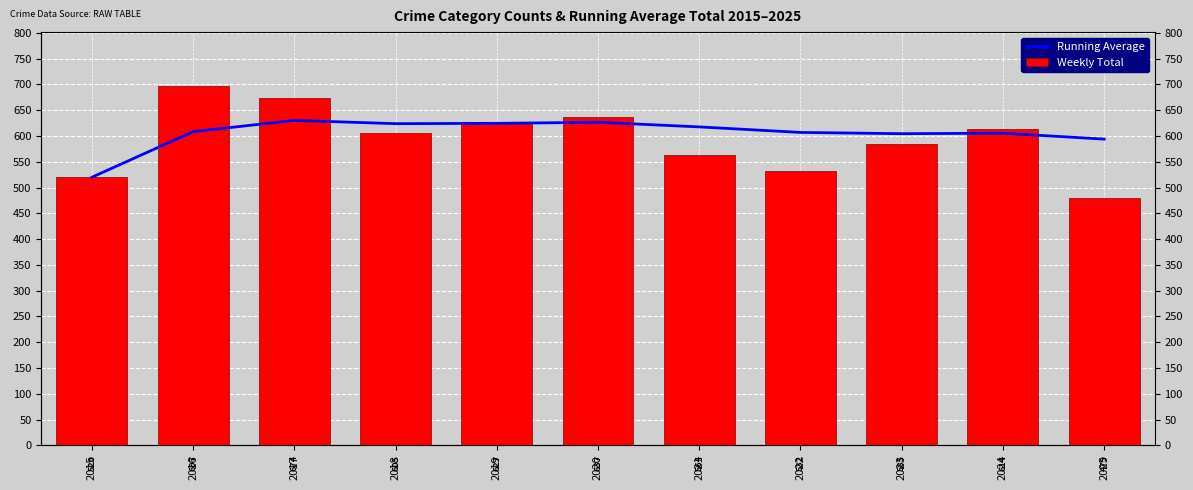

Which series has the largest total across all categories?

Running Average